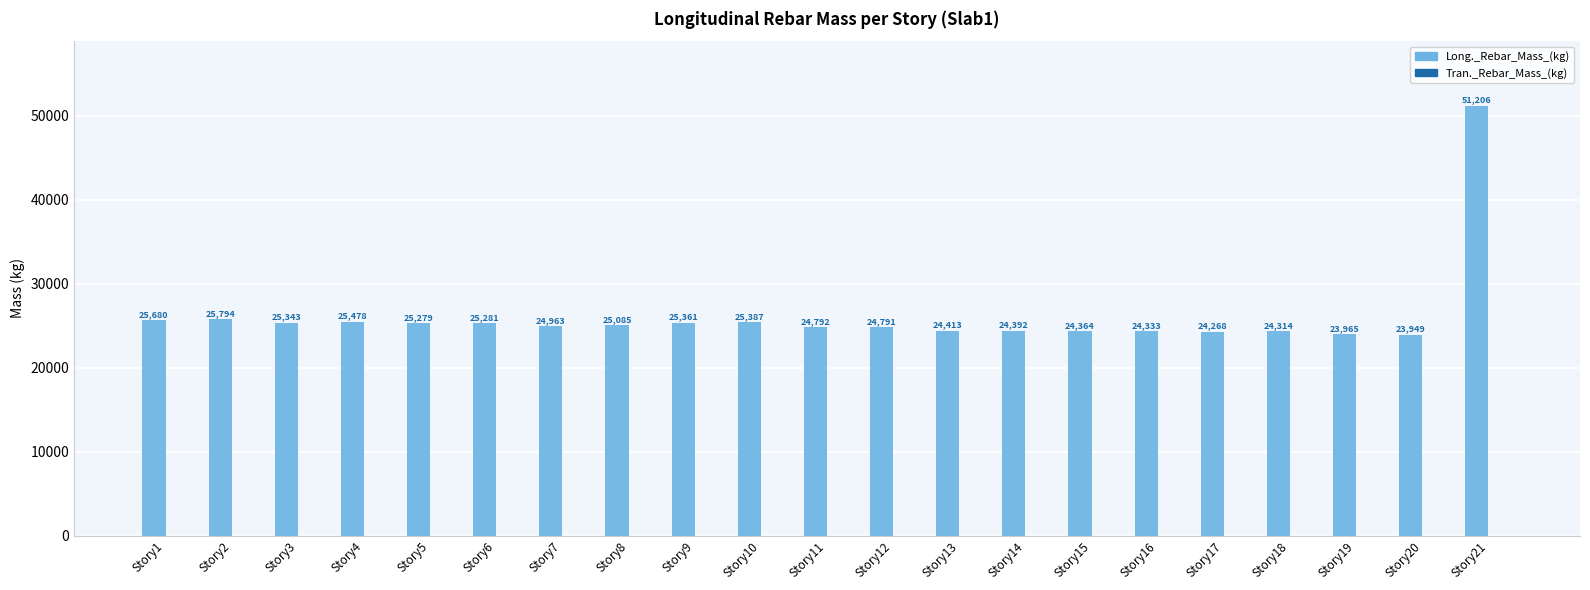

Which has a higher value, Story12 or Story16?

Story12